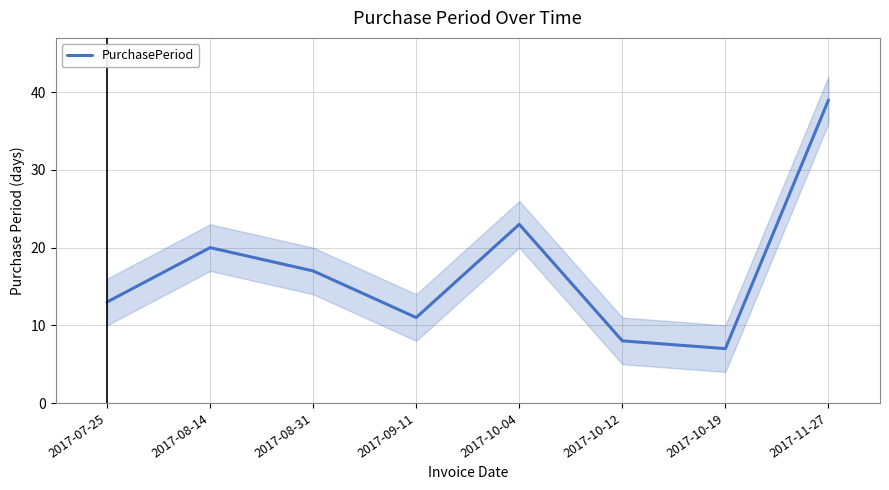

What is the average value?

17